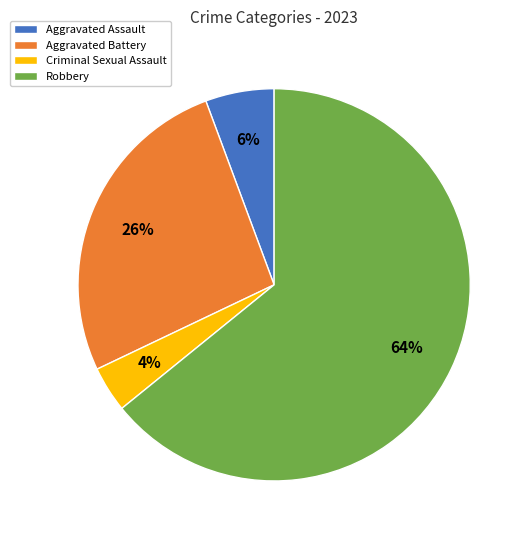

How many segments does this pie chart have?

4